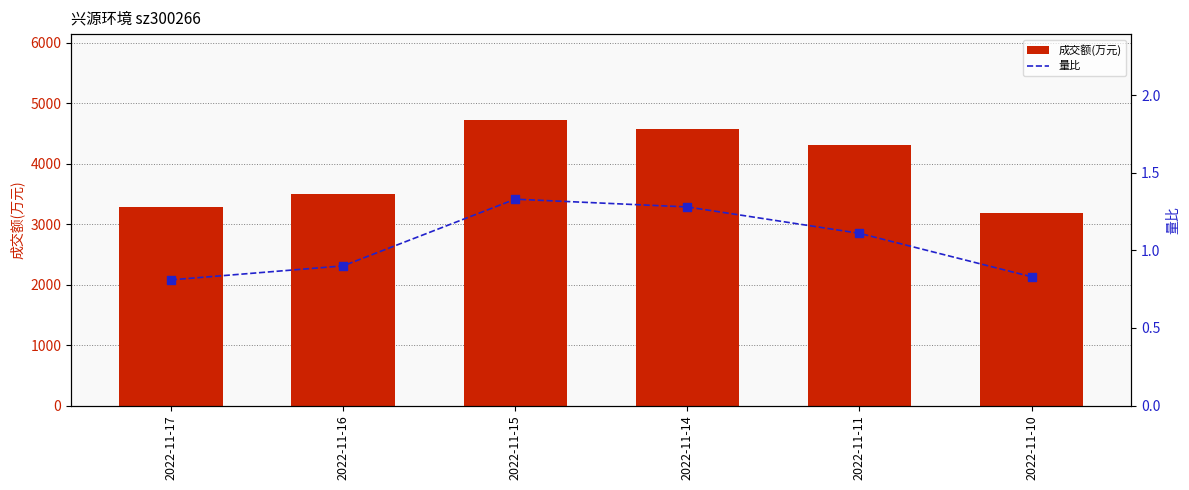

What are all the series names shown in the legend?

成交额(万元), 量比